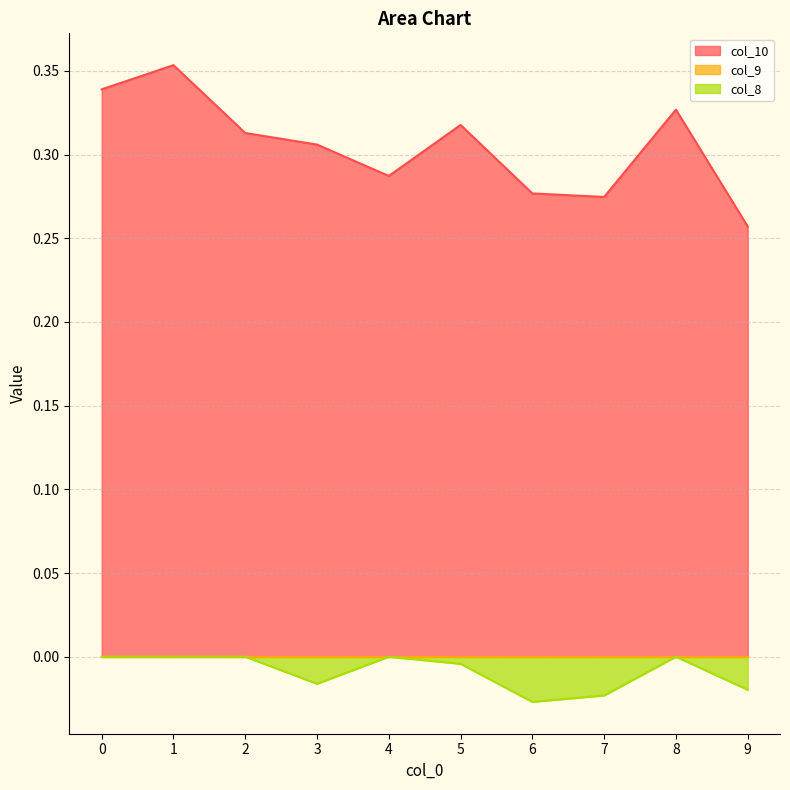

Is the value of col_10 at 8 greater than the value of col_8 at 0?

Yes